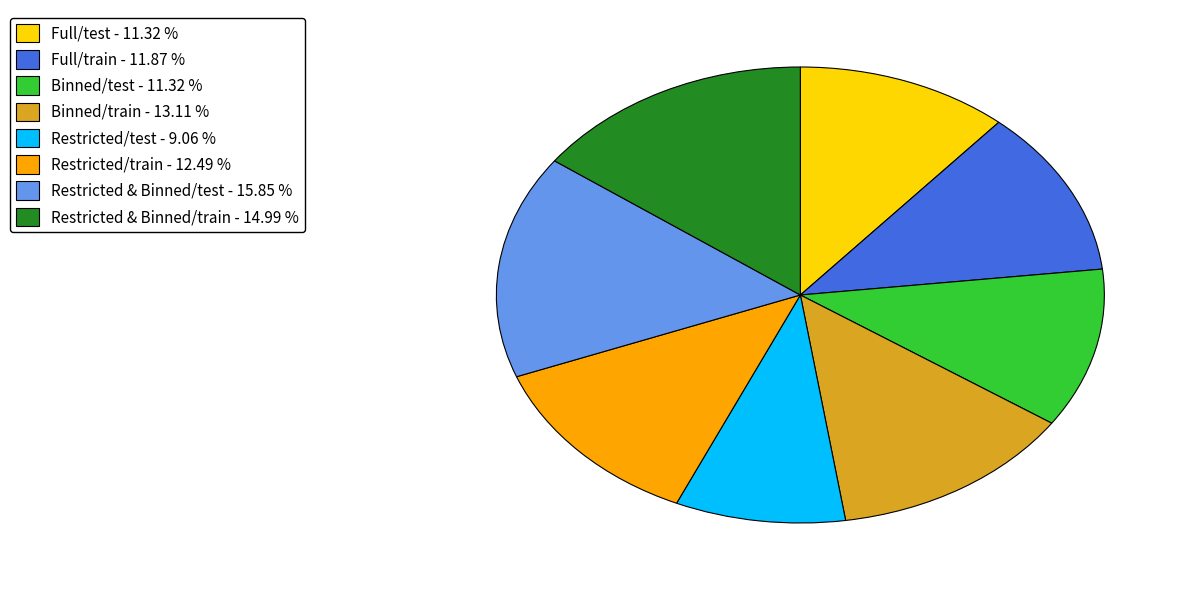

Is the sum of Binned/train and Binned/test greater than half?

No